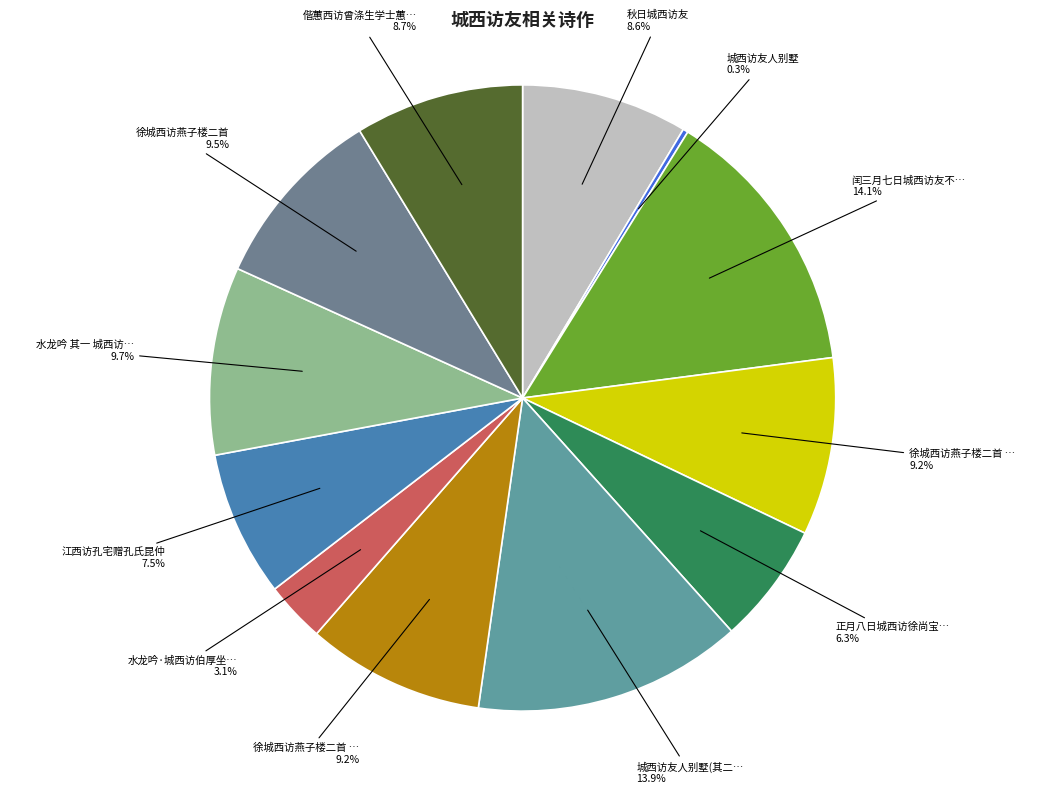

How many segments does this pie chart have?

12